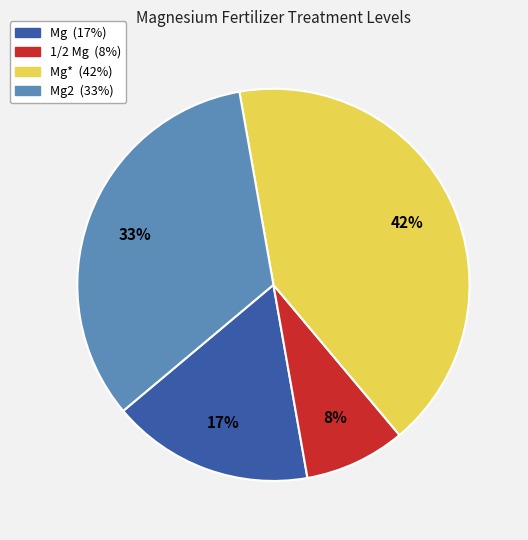

Is there any slice that represents more than half of the pie?

No